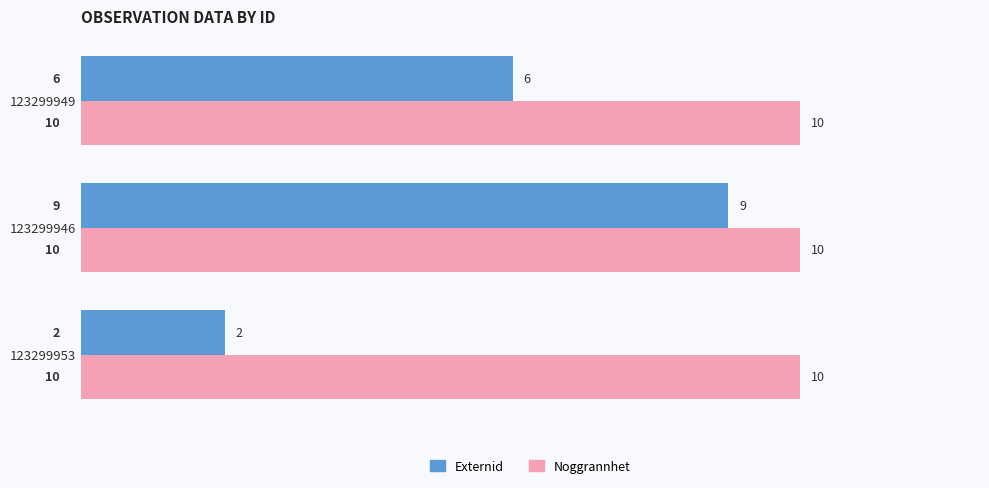

List the series in order of their overall mean, highest first.

Noggrannhet, Externid